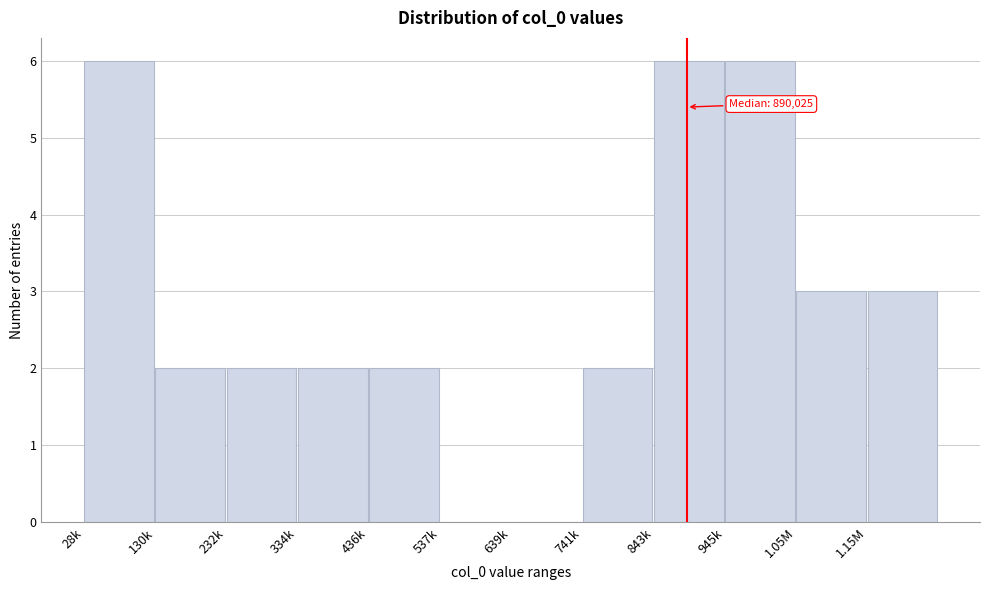

Reading right to left, what are all the values shown in this chart?

1.15M=3	1.05M=3	945k=6	843k=6	741k=2	639k=0	537k=0	436k=2	334k=2	232k=2	130k=2	28k=6